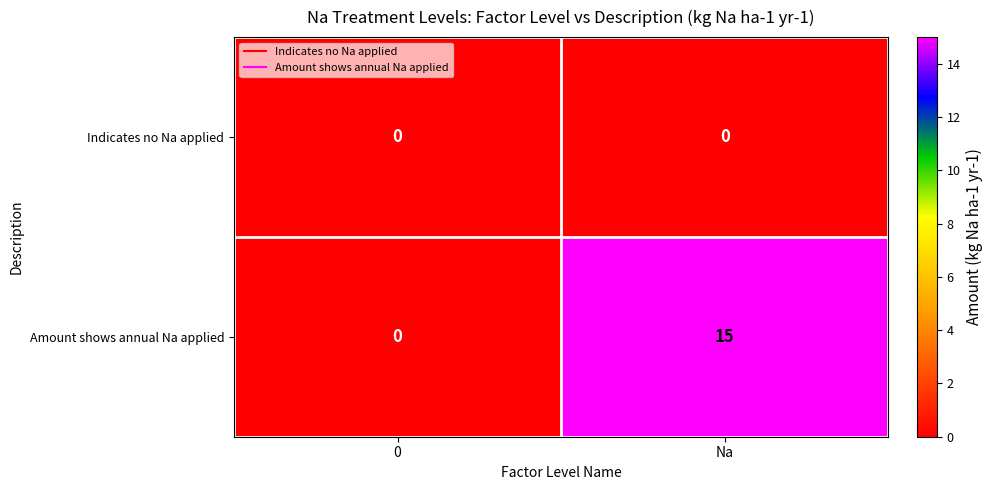

How many series are shown in this chart?

2